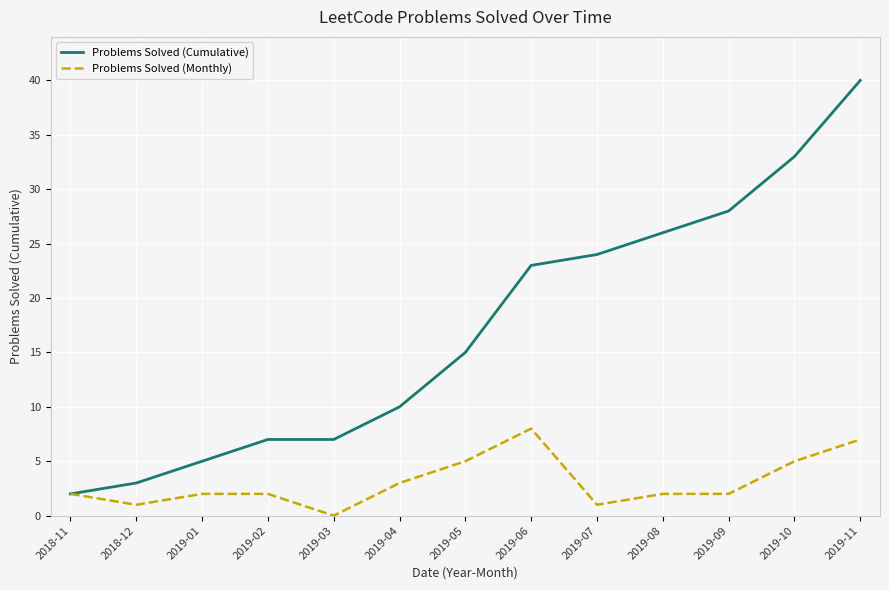

Which series has the largest total across all categories?

Problems Solved (Cumulative)